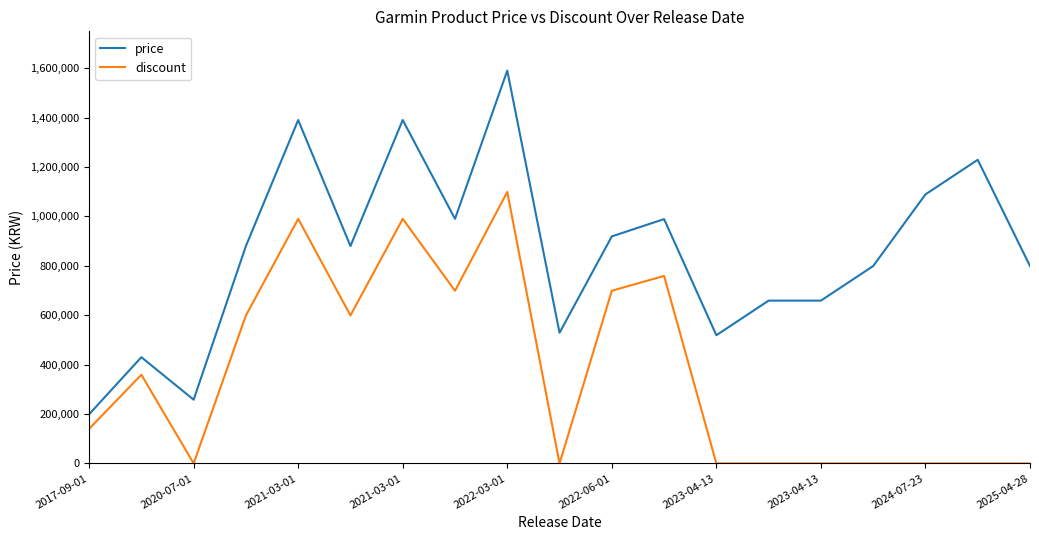

Which series has the largest range (max minus min)?

price